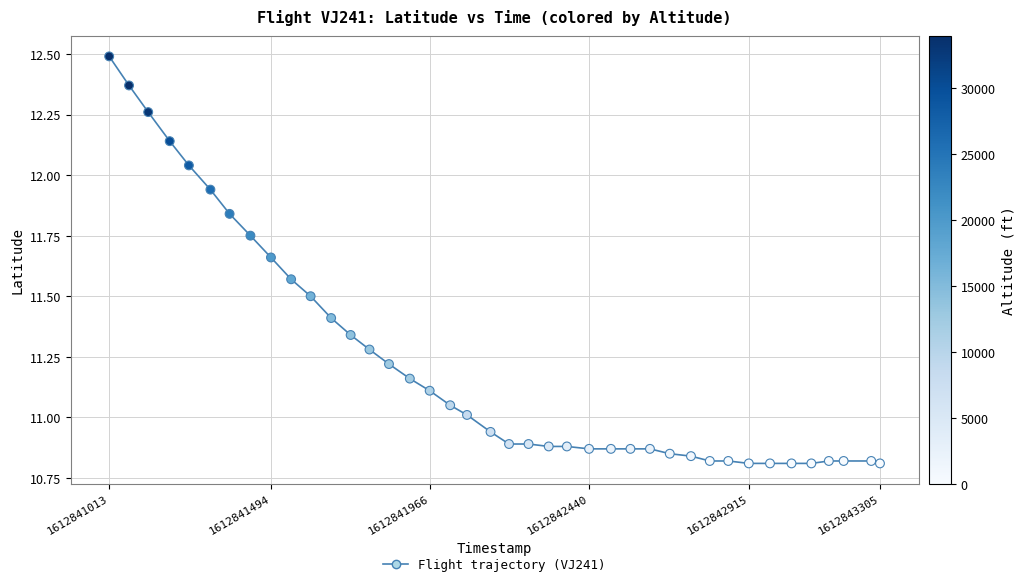

What is the range of Y values (max minus min)?

1.7